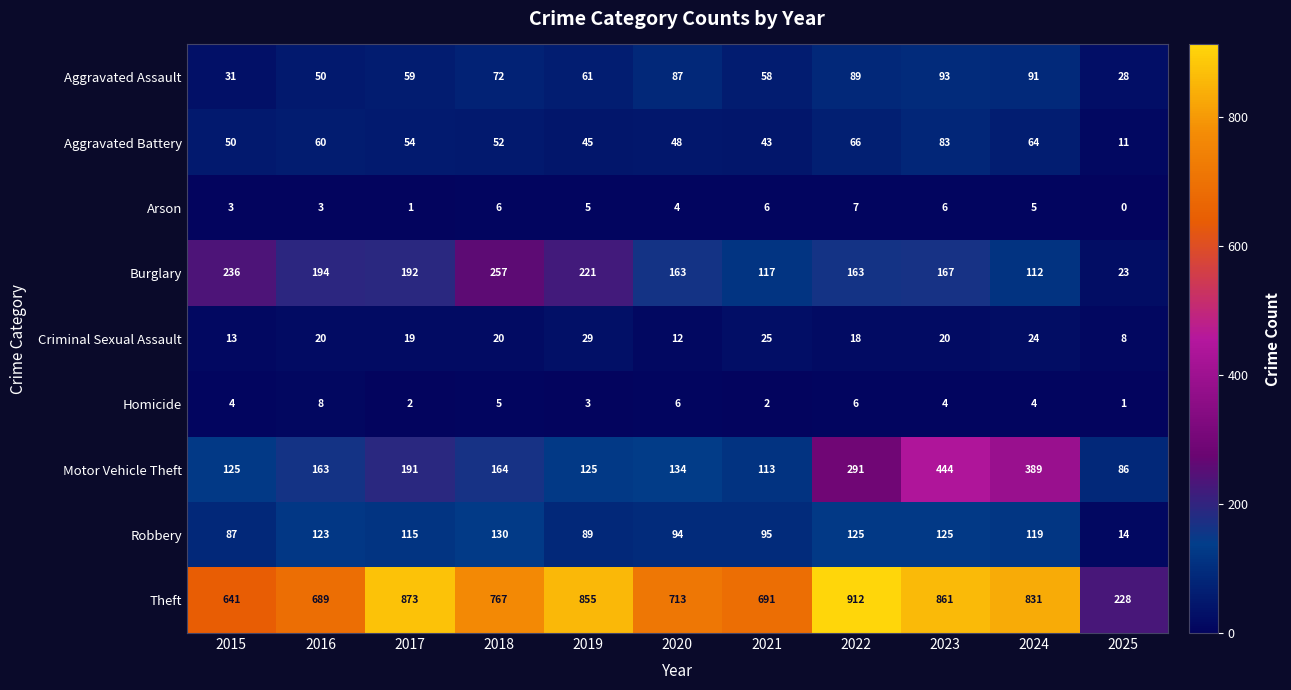

What is the difference between the maximum and minimum values in the Aggravated Assault series?

65